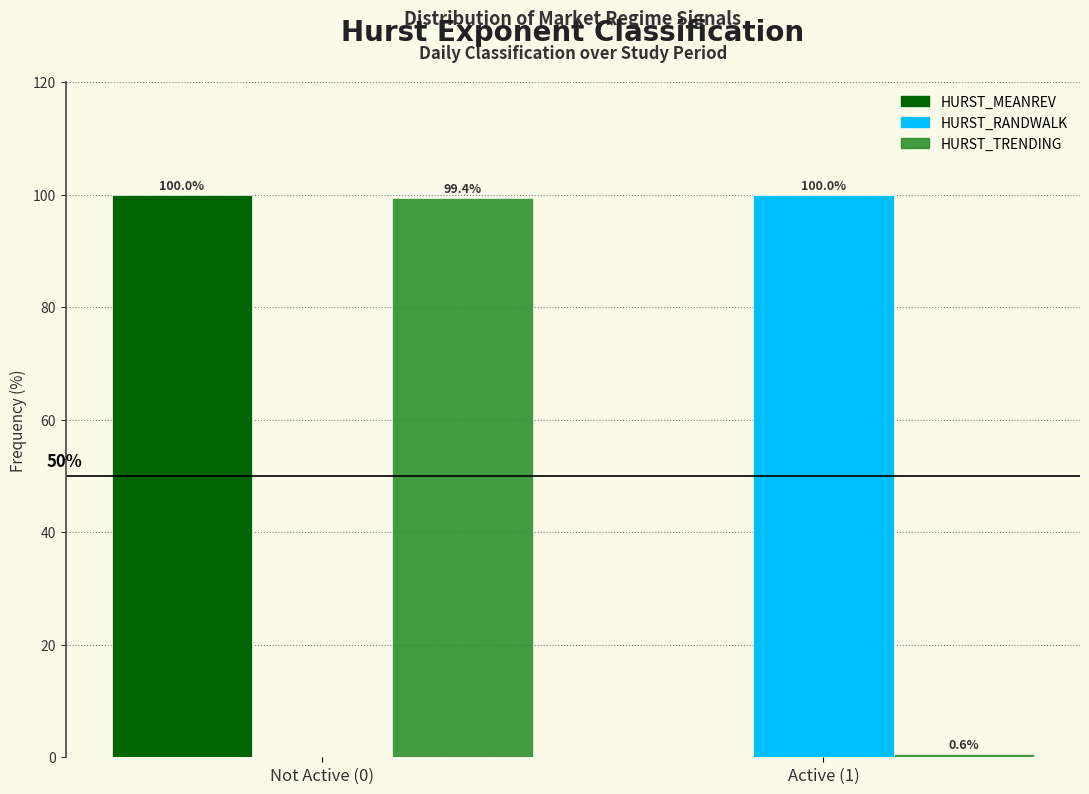

Reading left to right, list all the values displayed in this chart.

HURST_MEANREV: Not Active (0)=100.0	Active (1)=0.0
HURST_RANDWALK: Not Active (0)=0.0	Active (1)=100.0
HURST_TRENDING: Not Active (0)=99.4	Active (1)=0.6